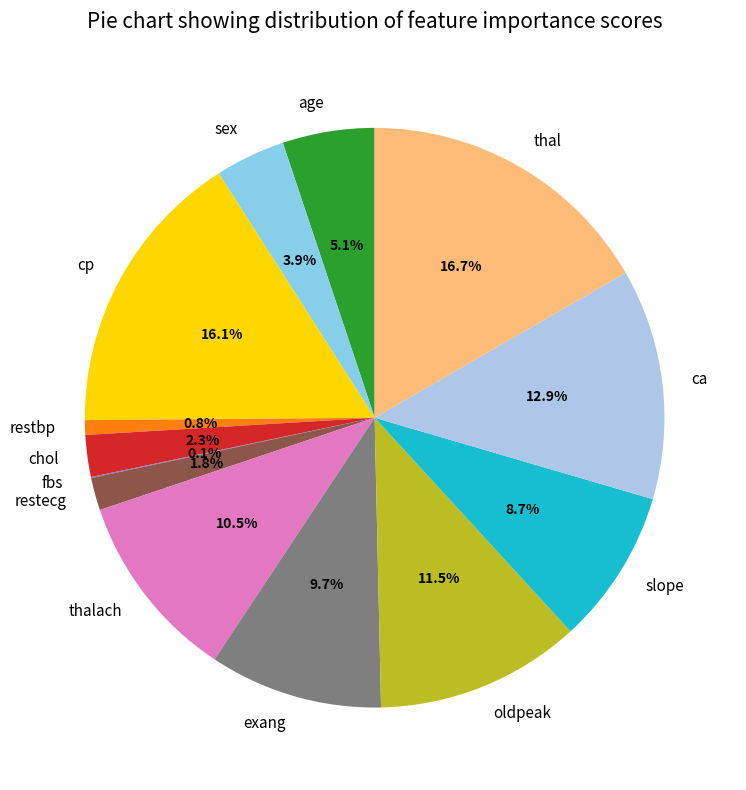

Is there a majority slice in this chart?

No